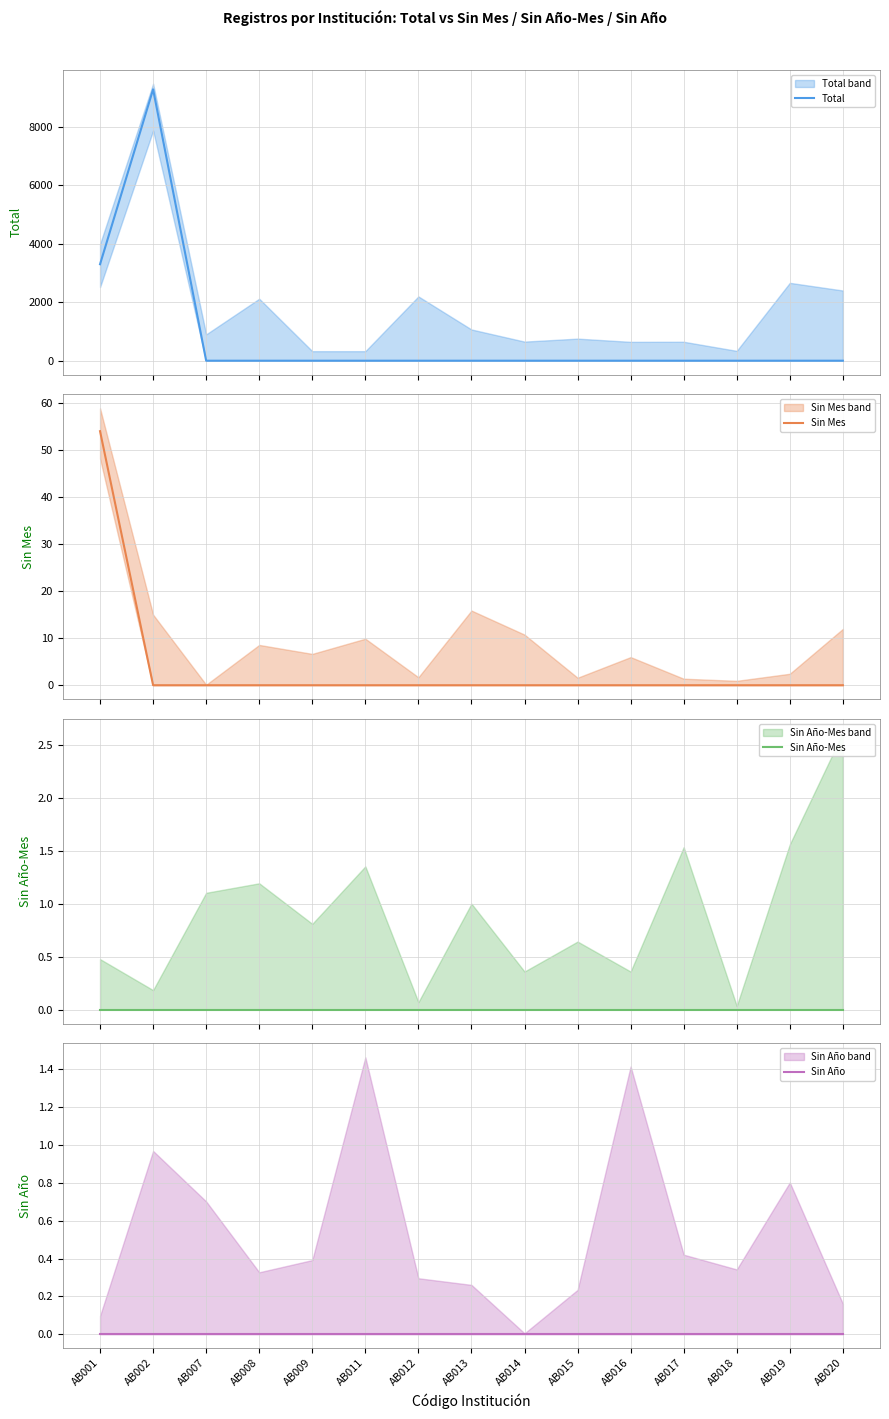

Which category has the highest value in the Sin Año series?

AB001